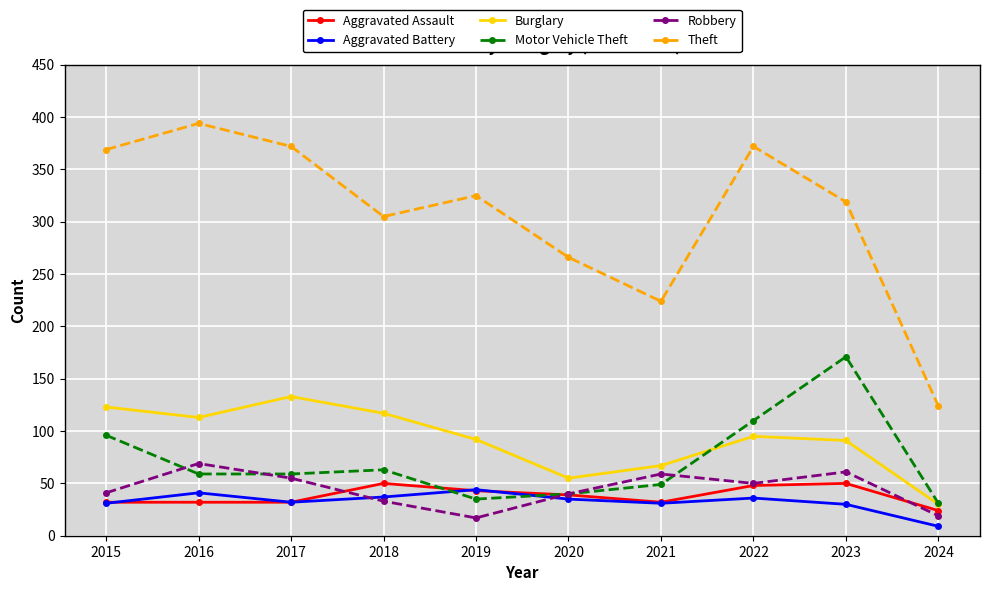

At which label does Motor Vehicle Theft reach its minimum?

2024